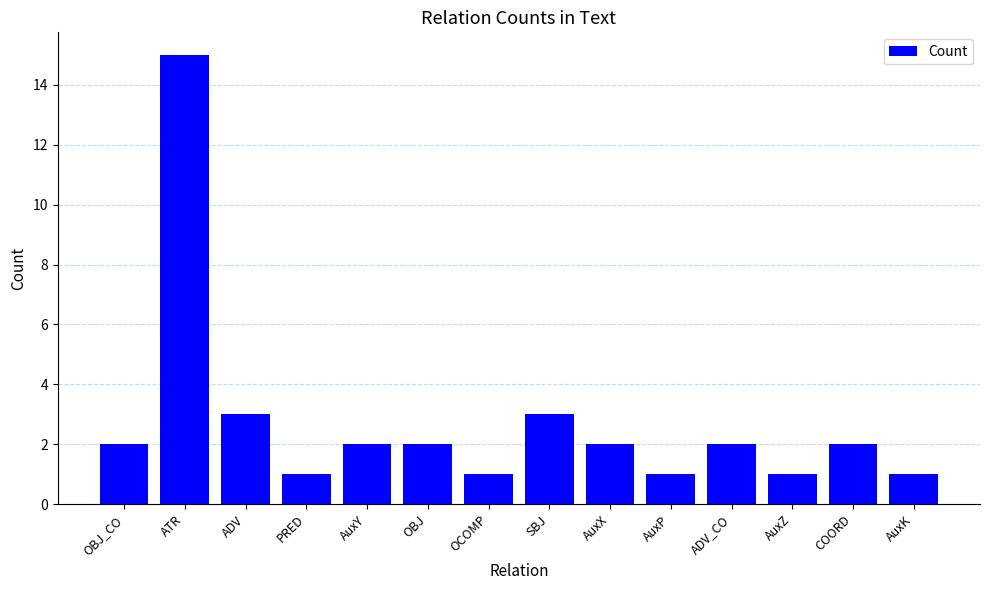

The chart shows a value of 1 at AuxK. True or false?

True